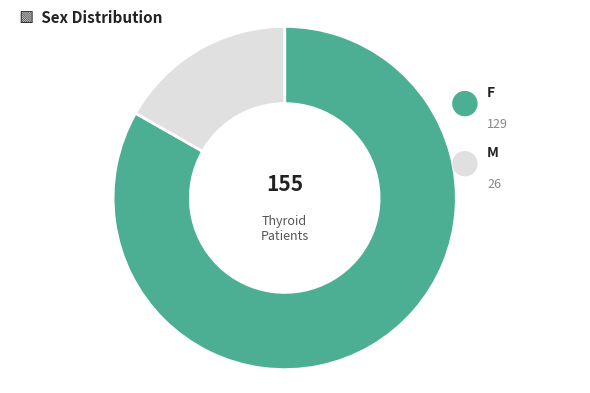

Which category has the smallest portion of the pie?

M